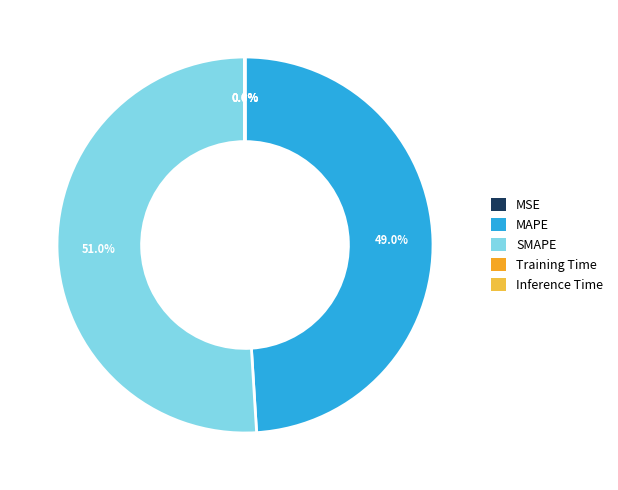

Rank the categories by value from highest to lowest.

SMAPE, MAPE, Training Time, Inference Time, MSE